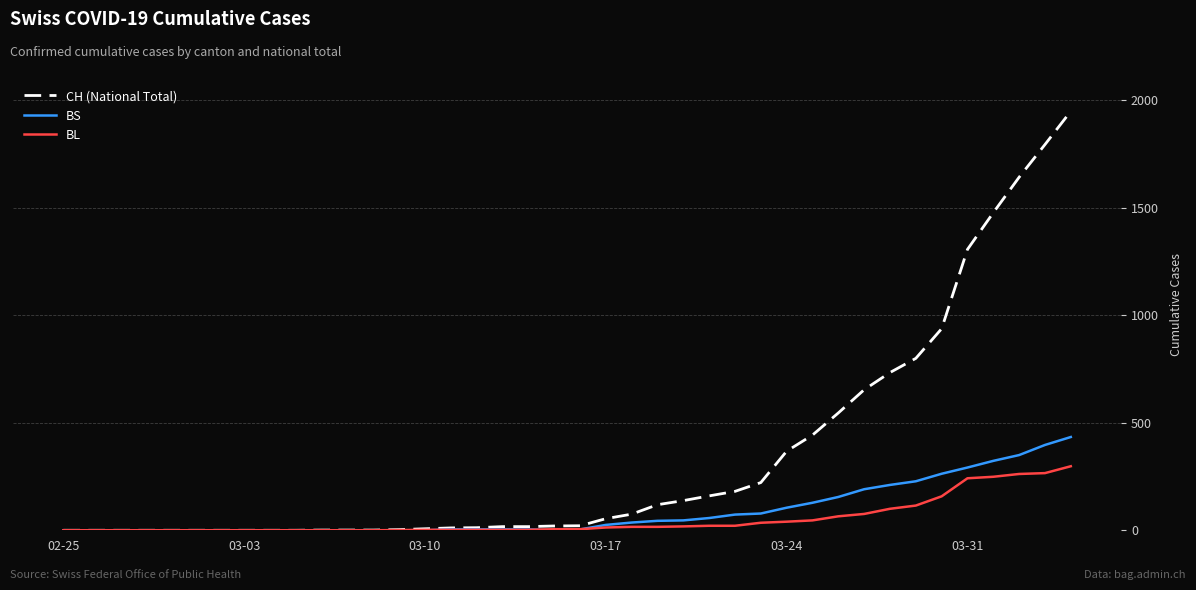

Which series has the widest spread of values?

CH (National Total)